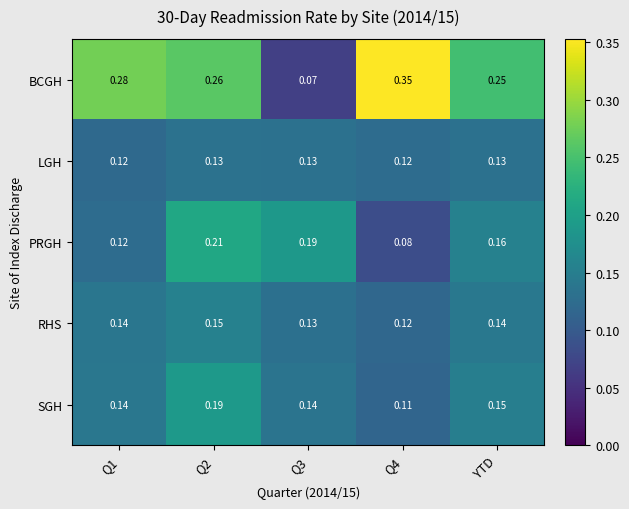

Which series has the largest range (max minus min)?

BCGH